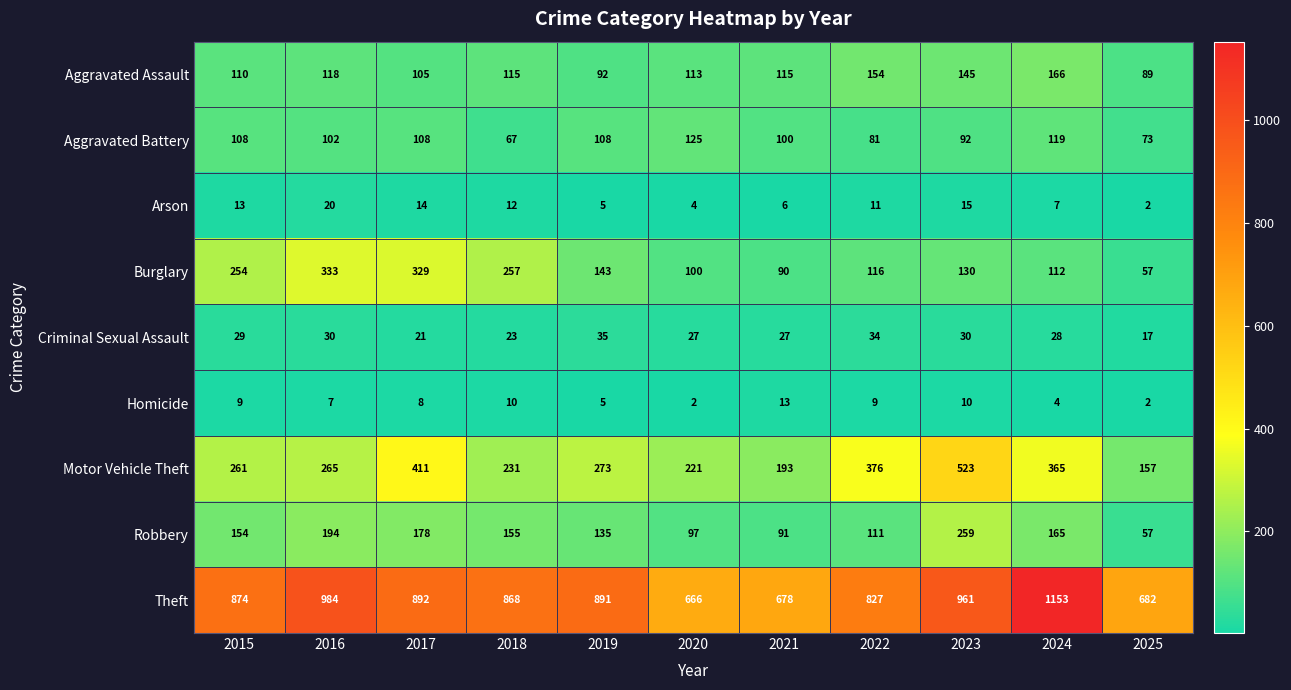

Which series changed the most between 2015 and 2025?

Burglary